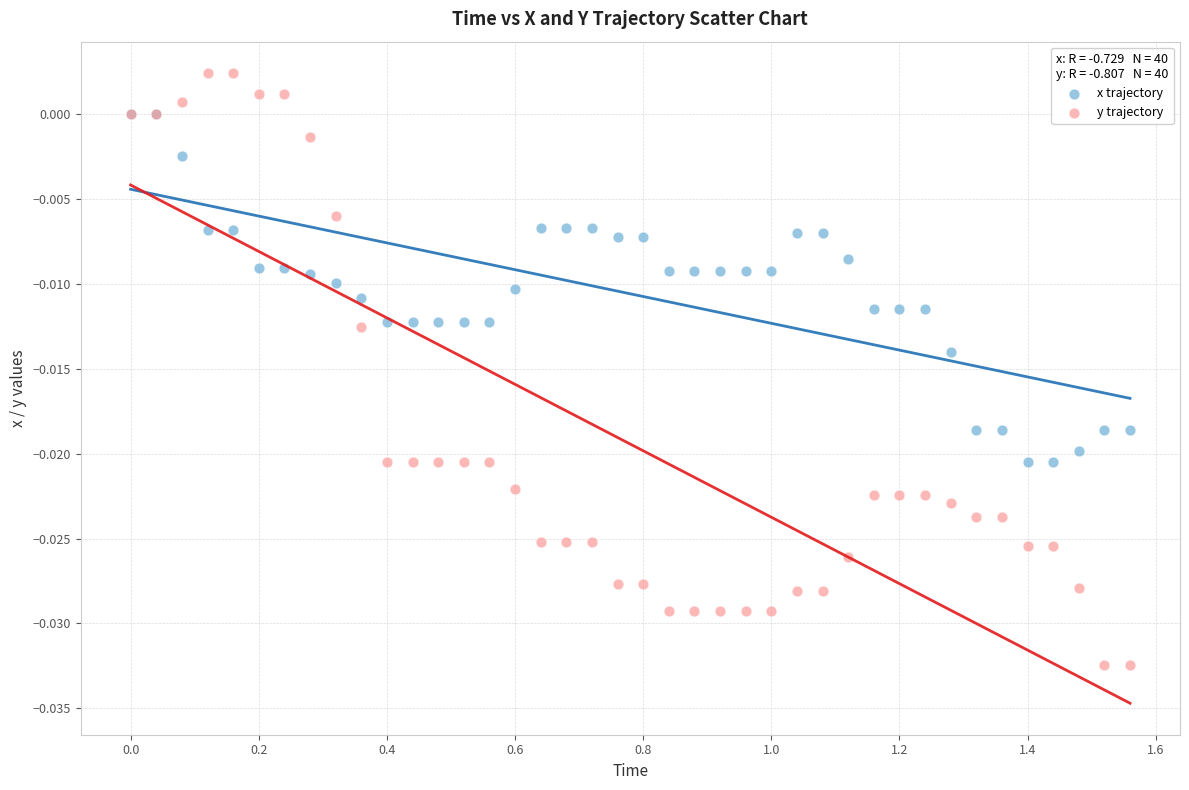

What are all the series names shown in the legend?

x trajectory, y trajectory